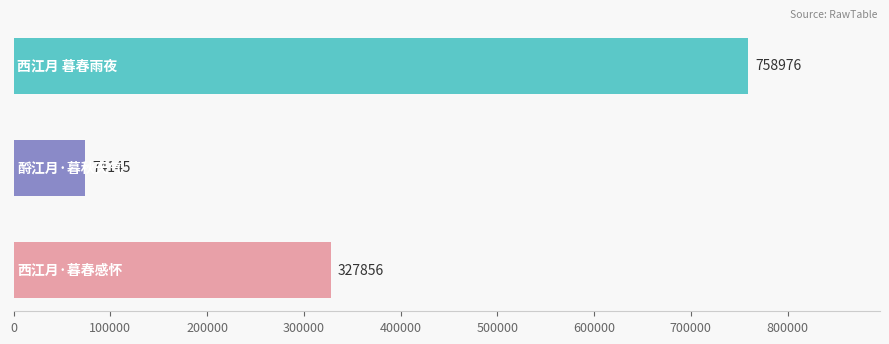

Count the values in the range 74145 to 758976.

3